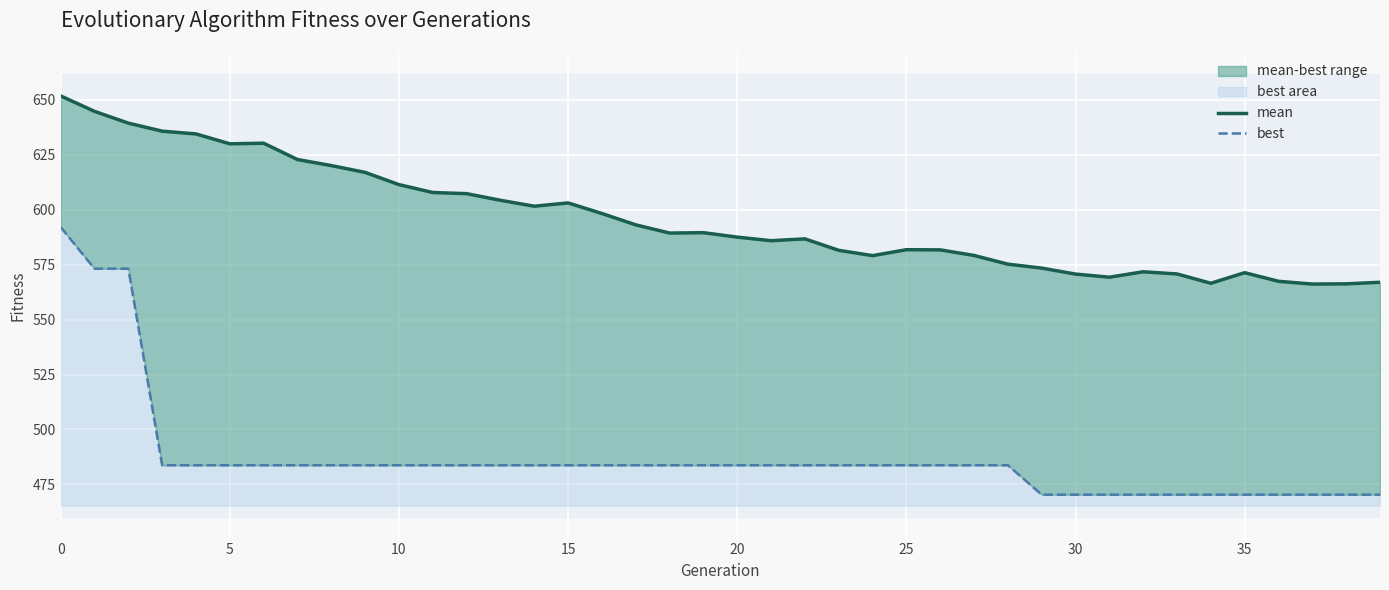

True or false: best and mean intersect in this chart.

False